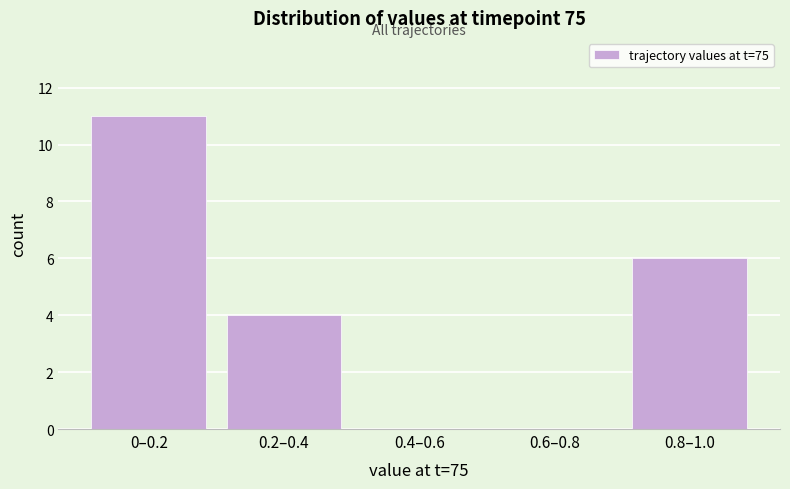

Reading left to right, what are all the values shown in this chart?

0–0.2=11	0.2–0.4=4	0.4–0.6=0	0.6–0.8=0	0.8–1.0=6